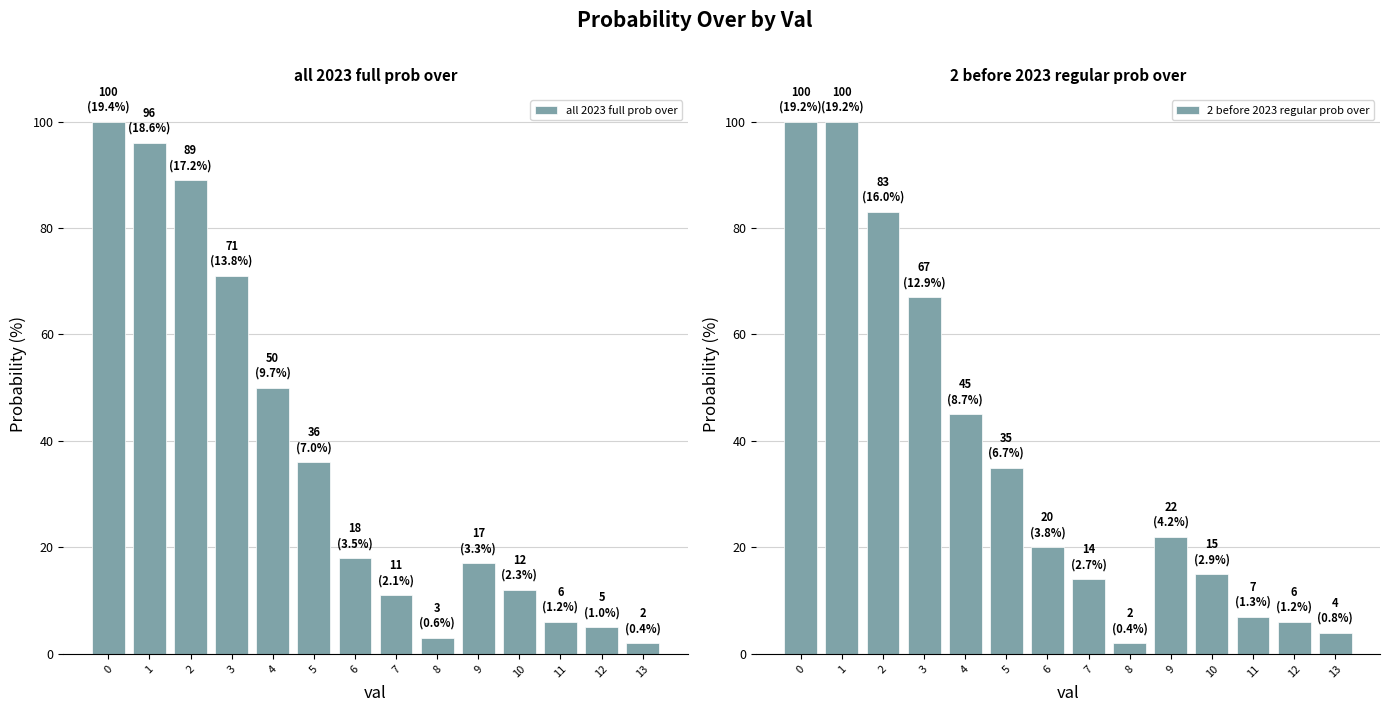

What is the average value of the 2 before 2023 regular prob over series?

37